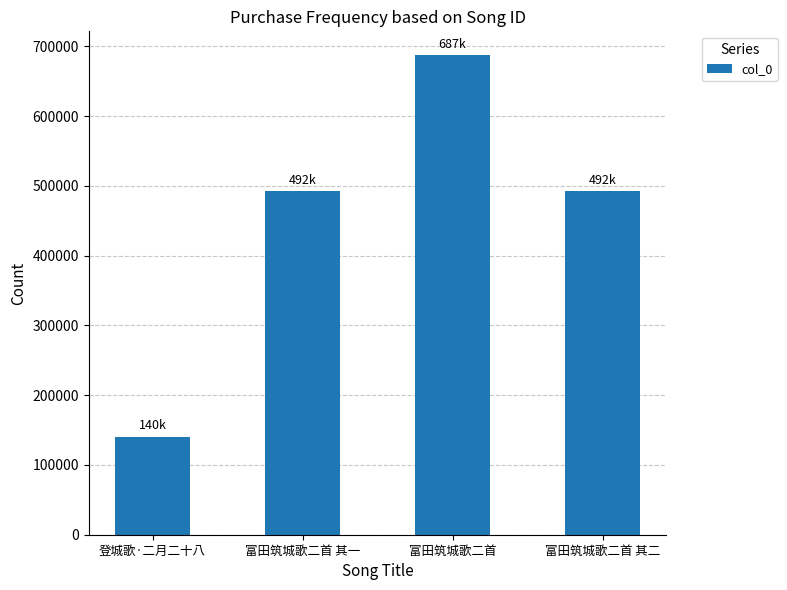

Is it true that the value at 富田筑城歌二首 is 687021?

True